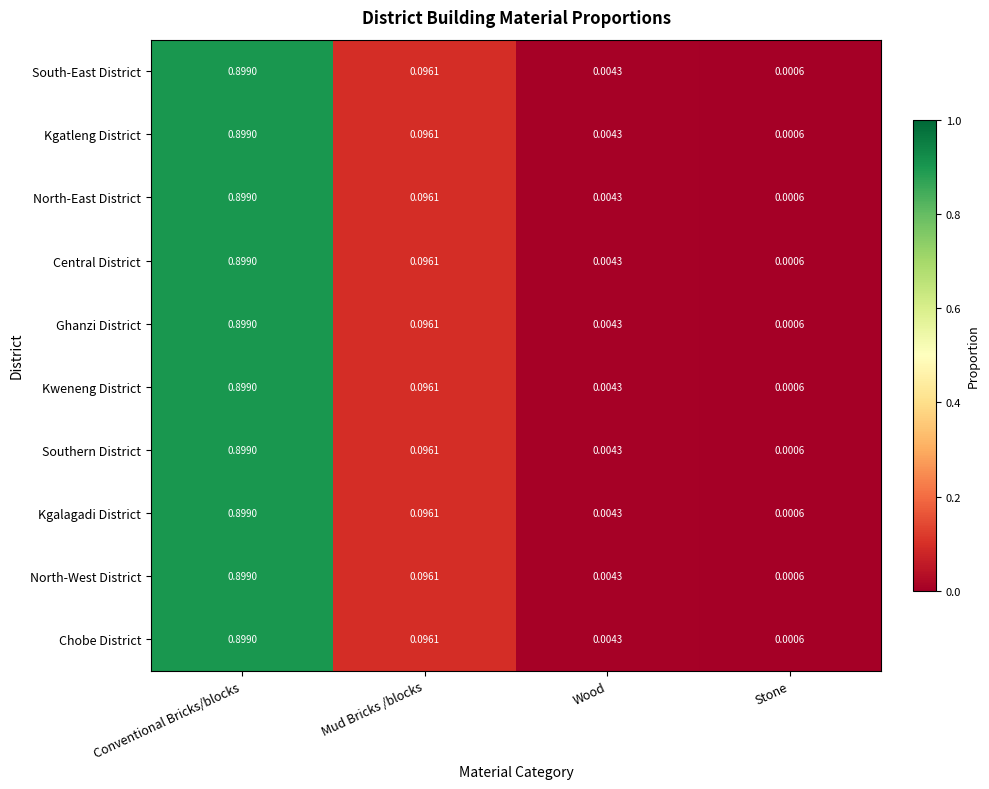

Rank the categories by Kweneng District value from highest to lowest.

Conventional Bricks/blocks, Mud Bricks /blocks, Wood, Stone